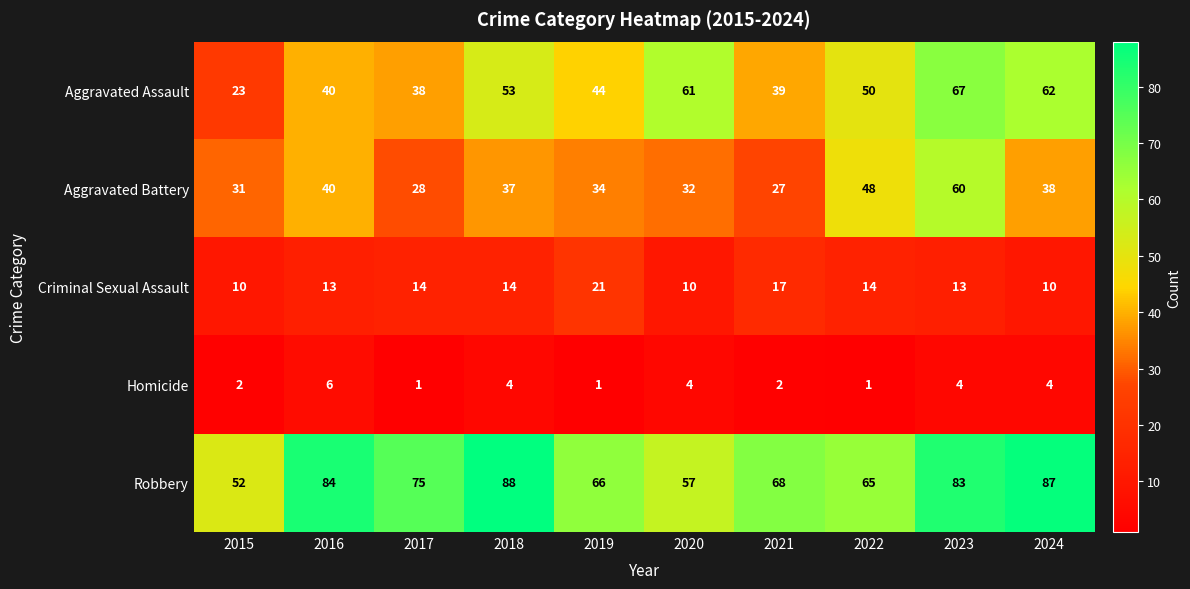

Which series has the largest total across all categories?

Robbery